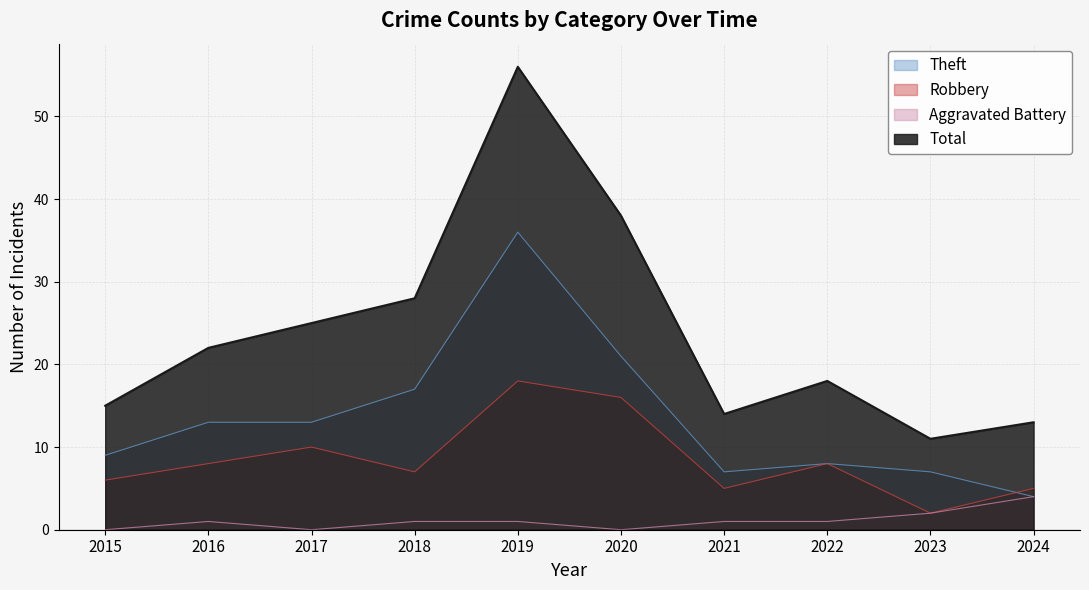

The Aggravated Battery series shows 2 at 2020. True or false?

False